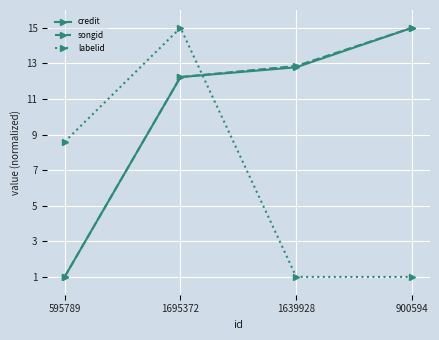

Where does the labelid series first go above 8?

595789